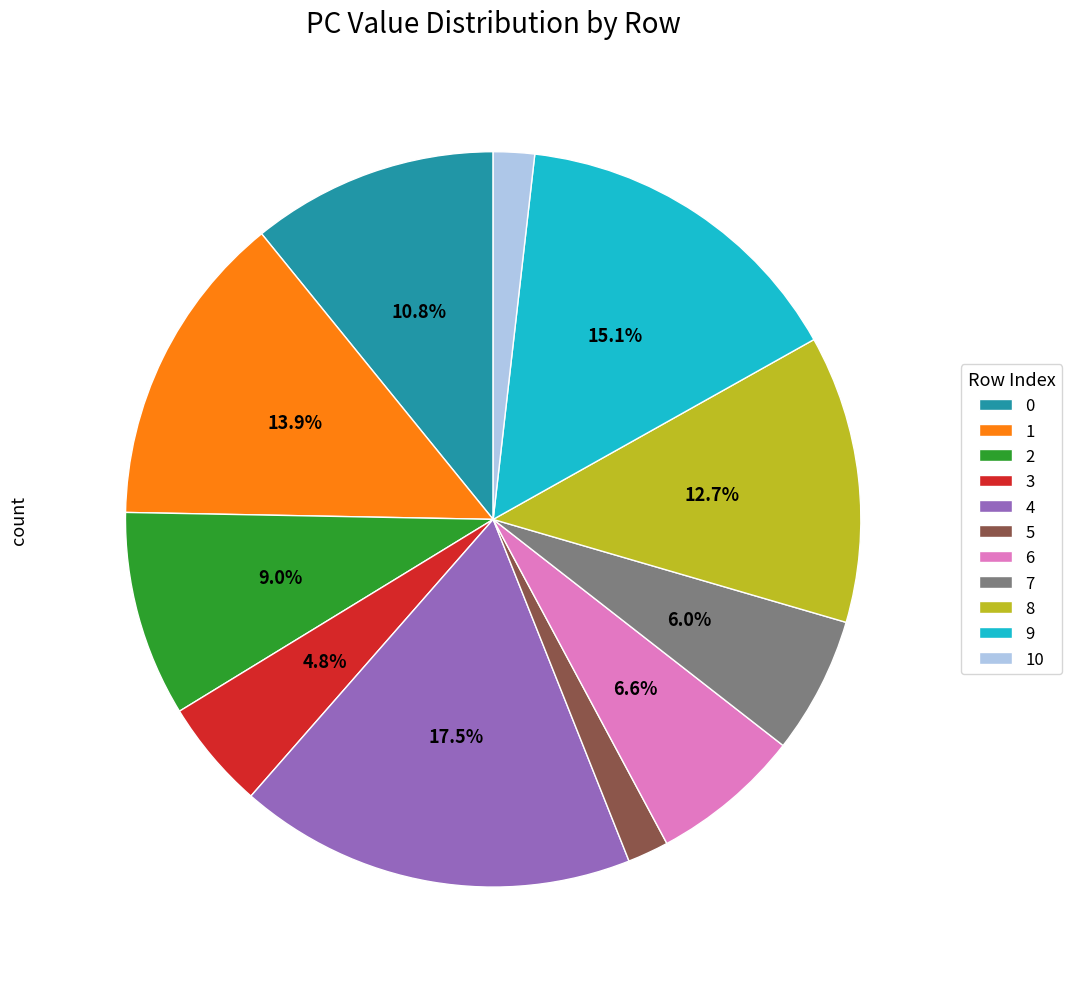

The 10 slice represents 2% of the pie. True or false?

True